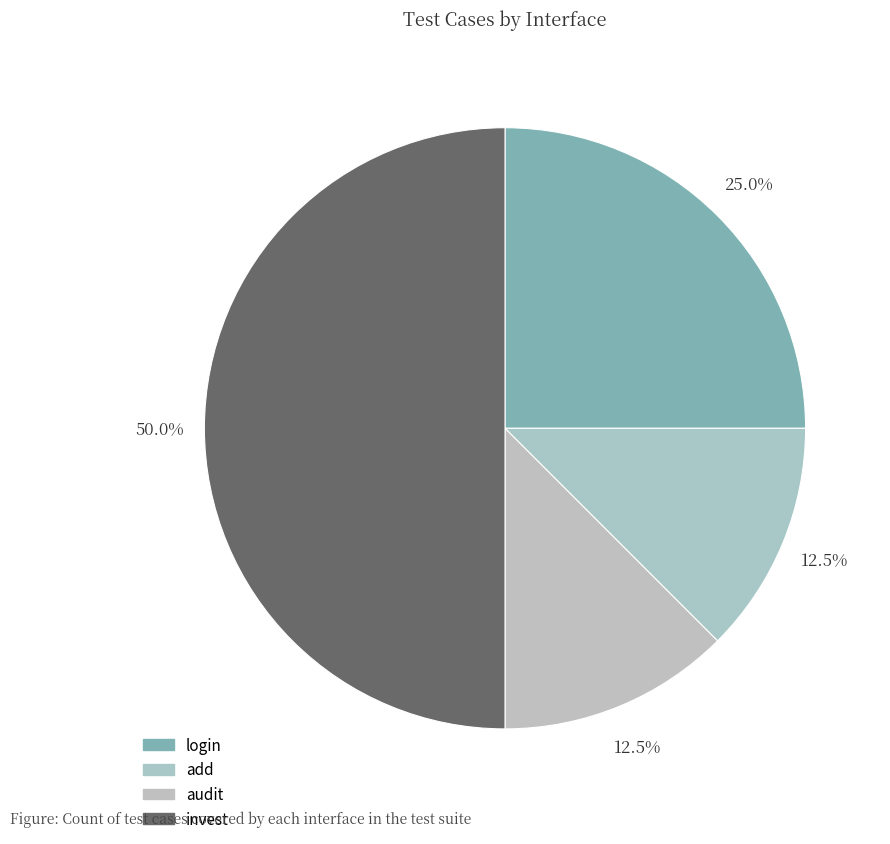

Between audit and login, which is larger?

login